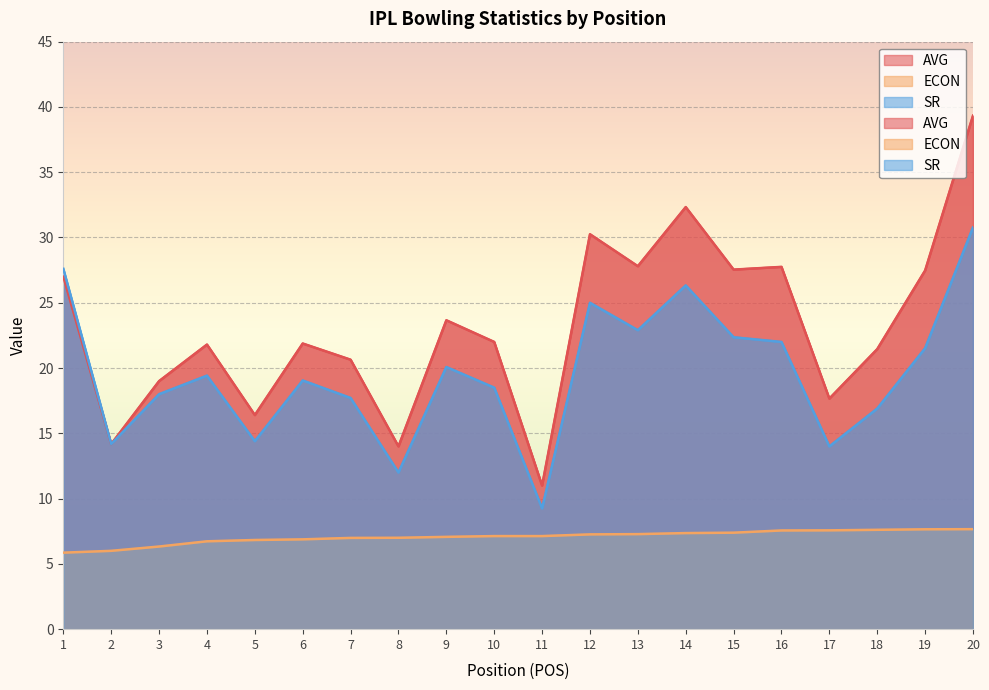

Reading right to left, transcribe all the data shown in this chart.

AVG: 39.3	27.5	21.4	17.7	27.8	27.5	32.3	27.8	30.2	11.0	22.0	23.7	14.0	20.6	21.9	16.4	21.8	19.0	14.2	27.0
ECON: 7.7	7.7	7.6	7.6	7.6	7.4	7.4	7.3	7.3	7.1	7.1	7.1	7.0	7.0	6.9	6.8	6.7	6.3	6.0	5.9
SR: 30.8	21.5	16.9	14.0	22.0	22.4	26.3	22.9	25.0	9.2	18.5	20.1	12.0	17.7	19.1	14.4	19.4	18.0	14.2	27.6